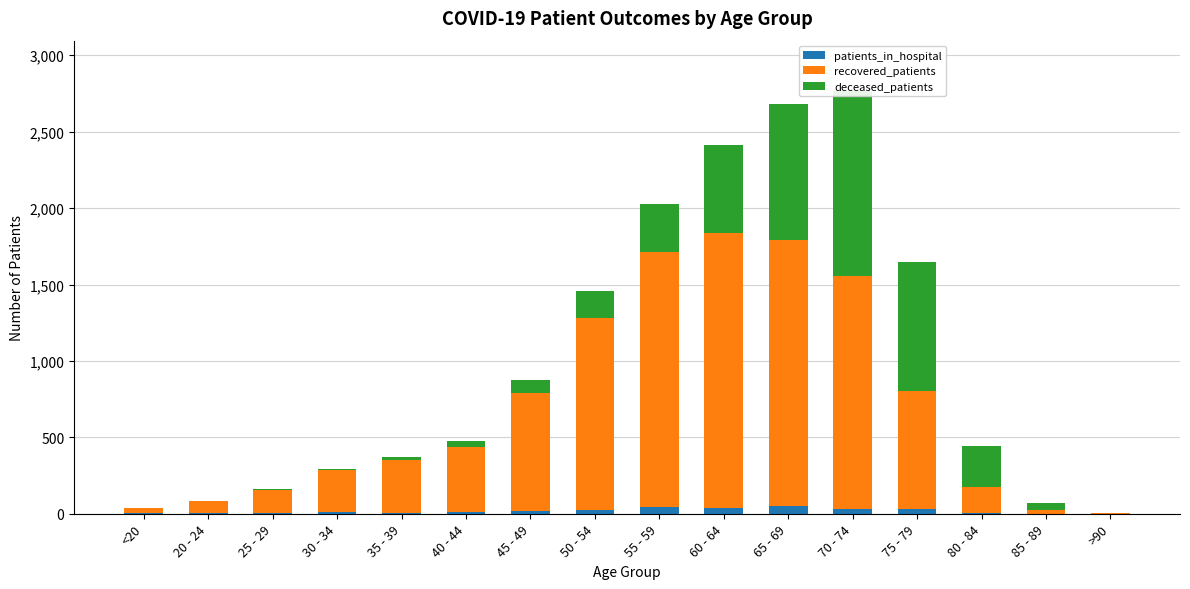

Between <20 and 25 - 29, which series saw the biggest shift?

recovered_patients